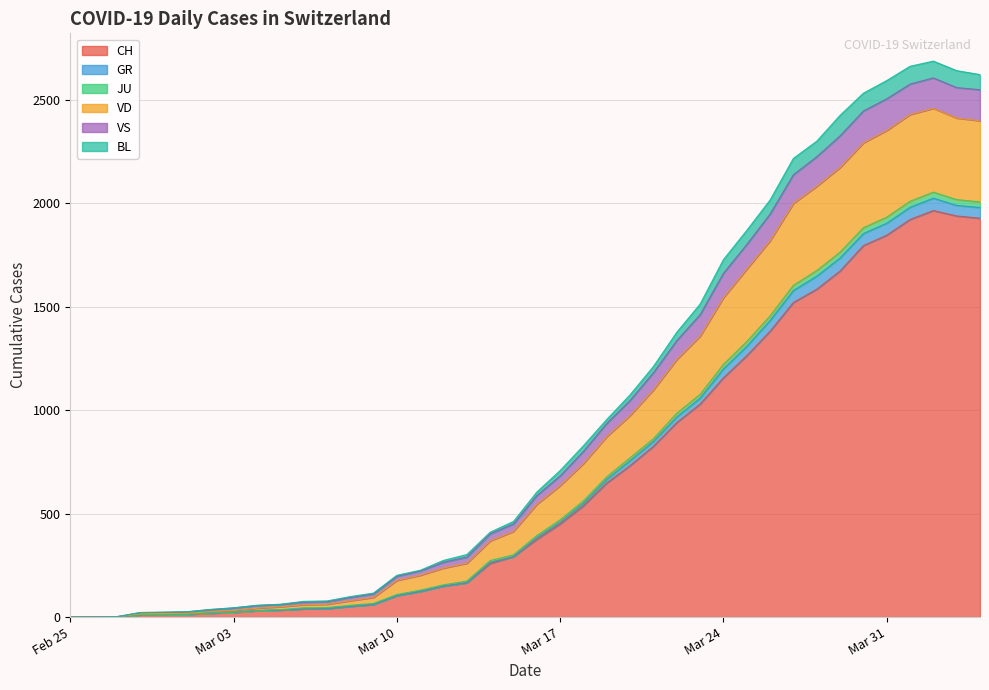

What is the highest value of the CH series?

1964